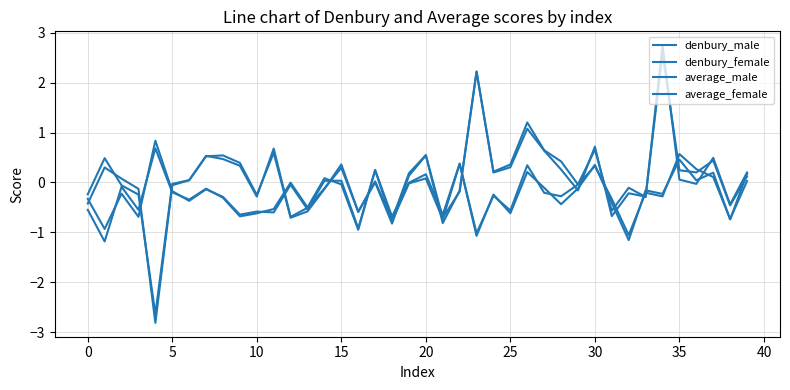

Which category has the highest value across all series?

34